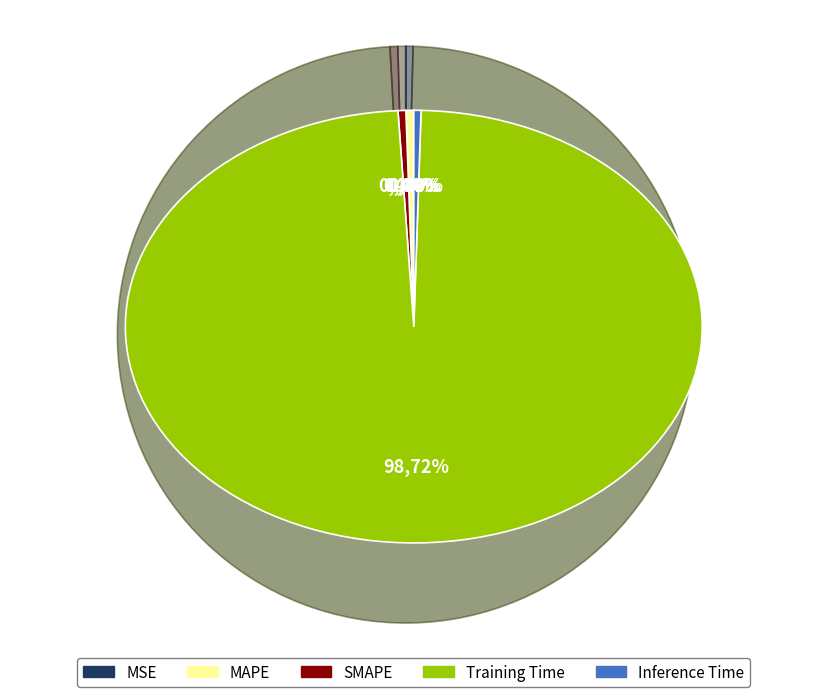

Combined, do Training Time and SMAPE account for over 50%?

Yes